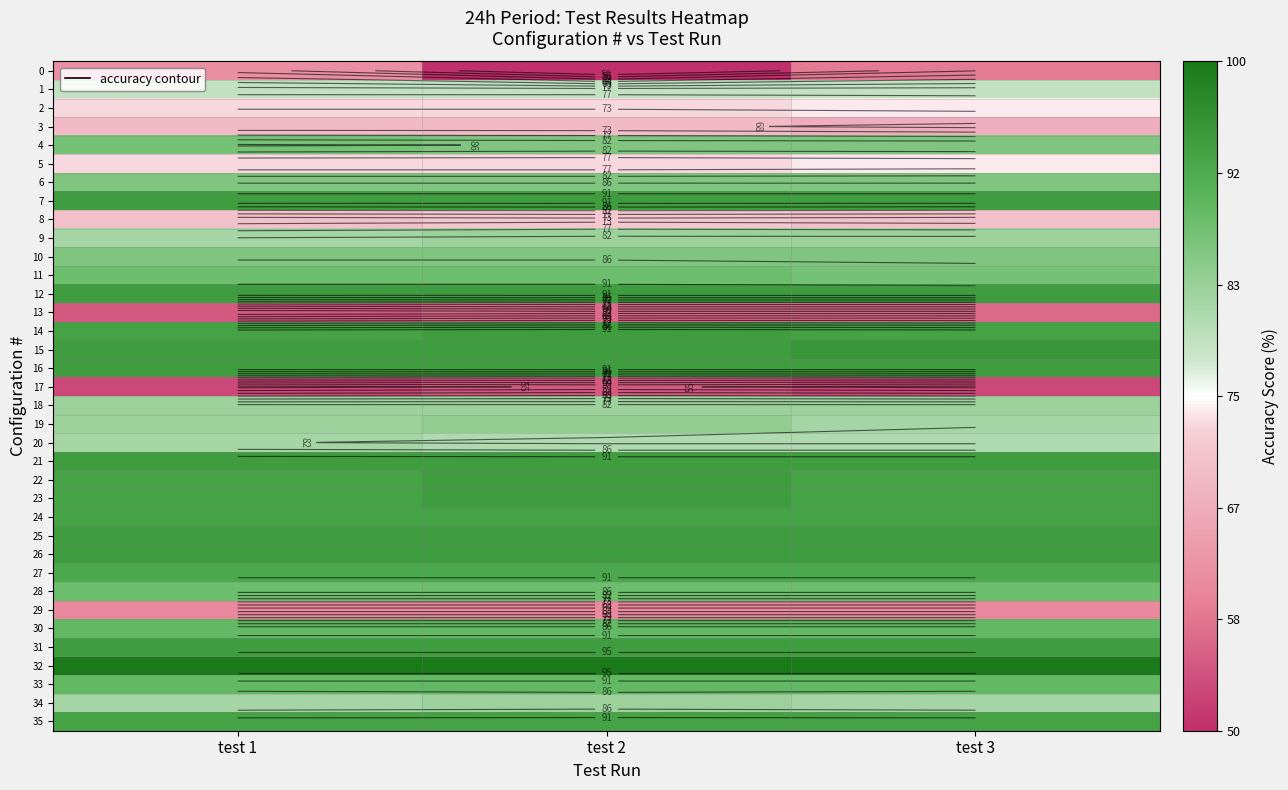

Which category has the highest value in the 34 series?

test 2